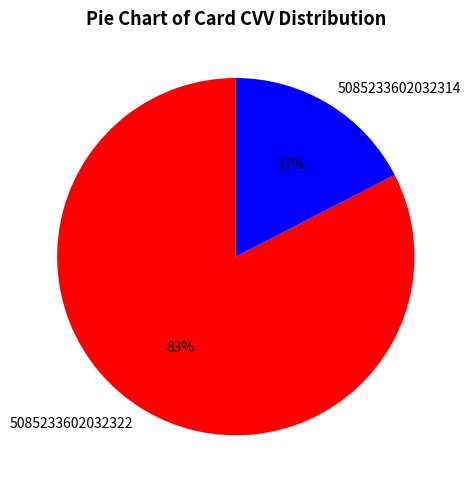

The 5085233602032322 slice represents 91% of the pie. True or false?

False